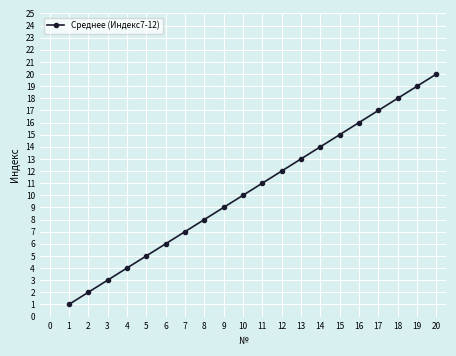

Where is the data nearest to the value 10?

10